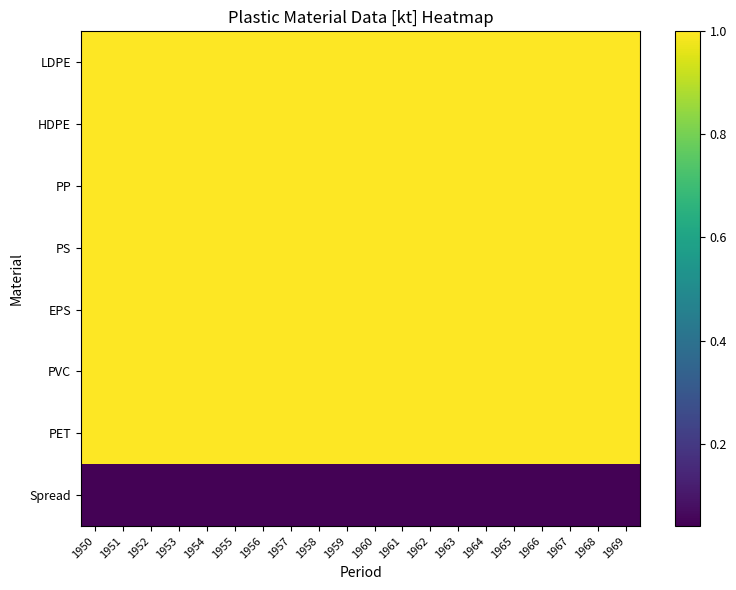

Count the number of categories in the chart.

20